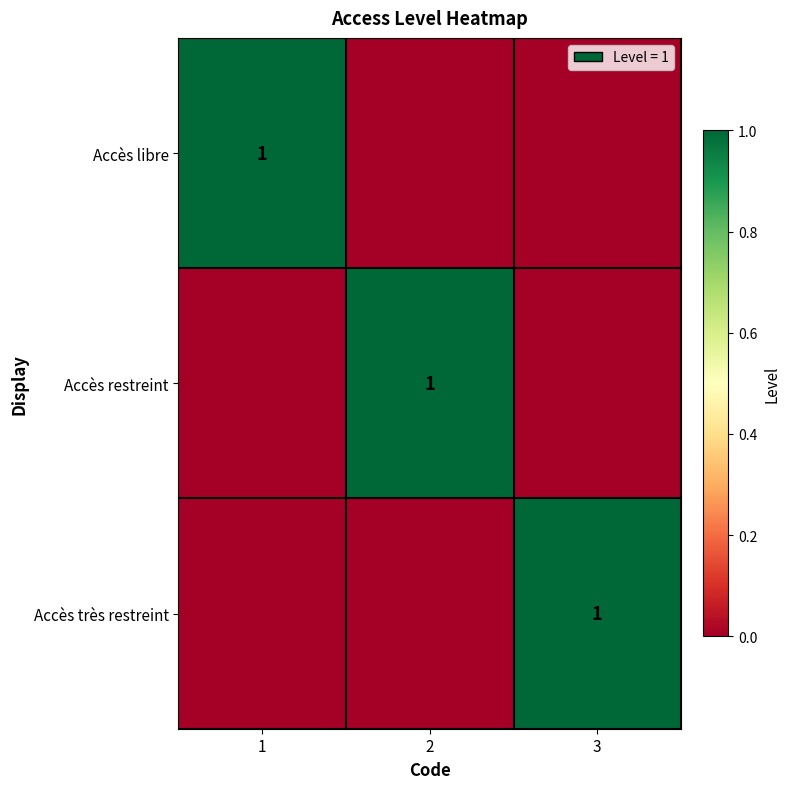

Which has a higher value, 3 or 1?

1